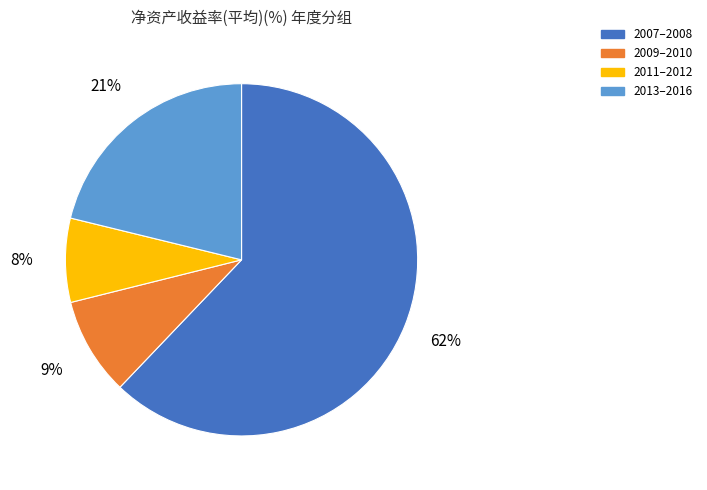

True or false: 2007–2008 accounts for 62% of the total.

True